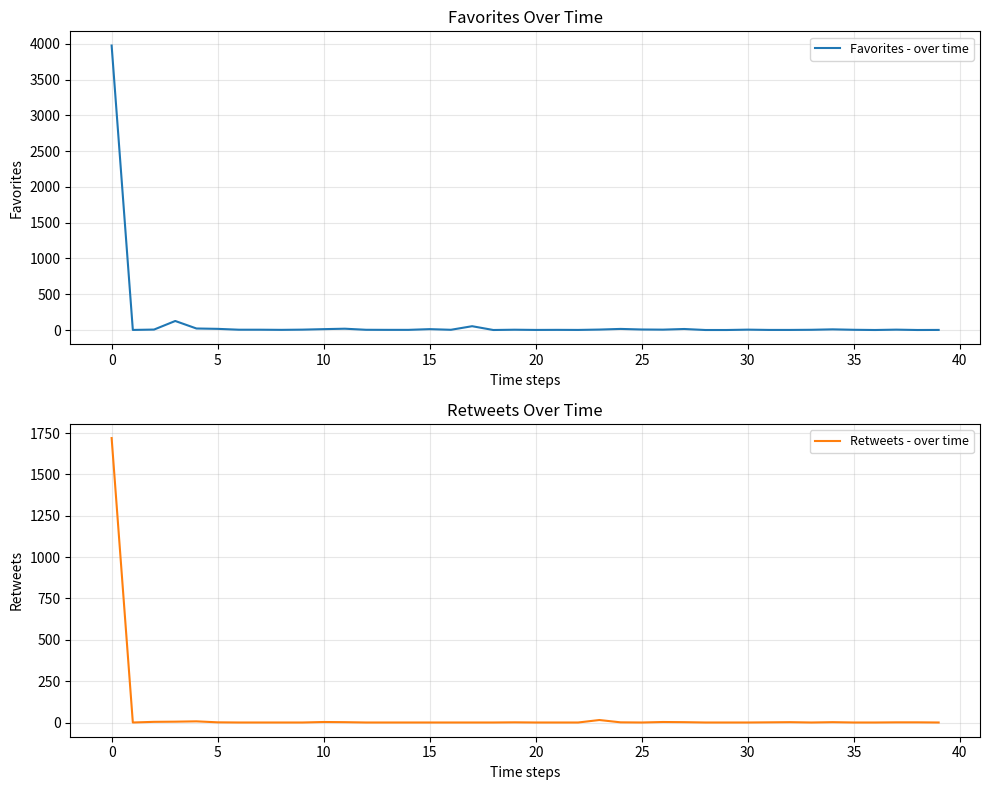

What are all the series names shown in the legend?

Favorites - over time, Retweets - over time